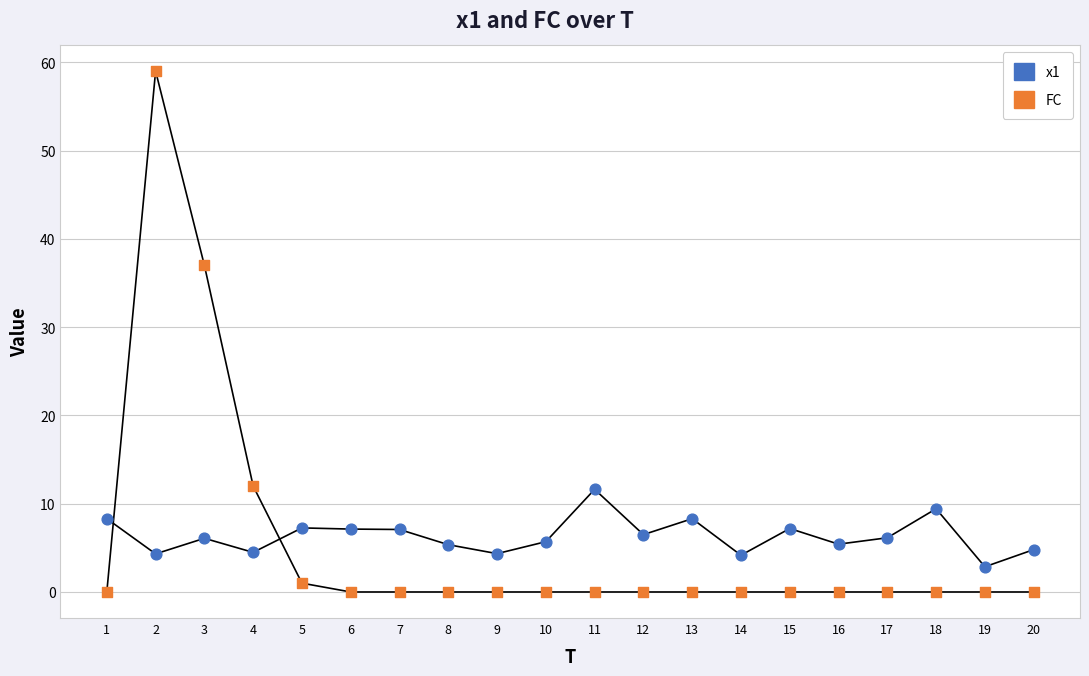

At which category is the sum across all series the highest?

2